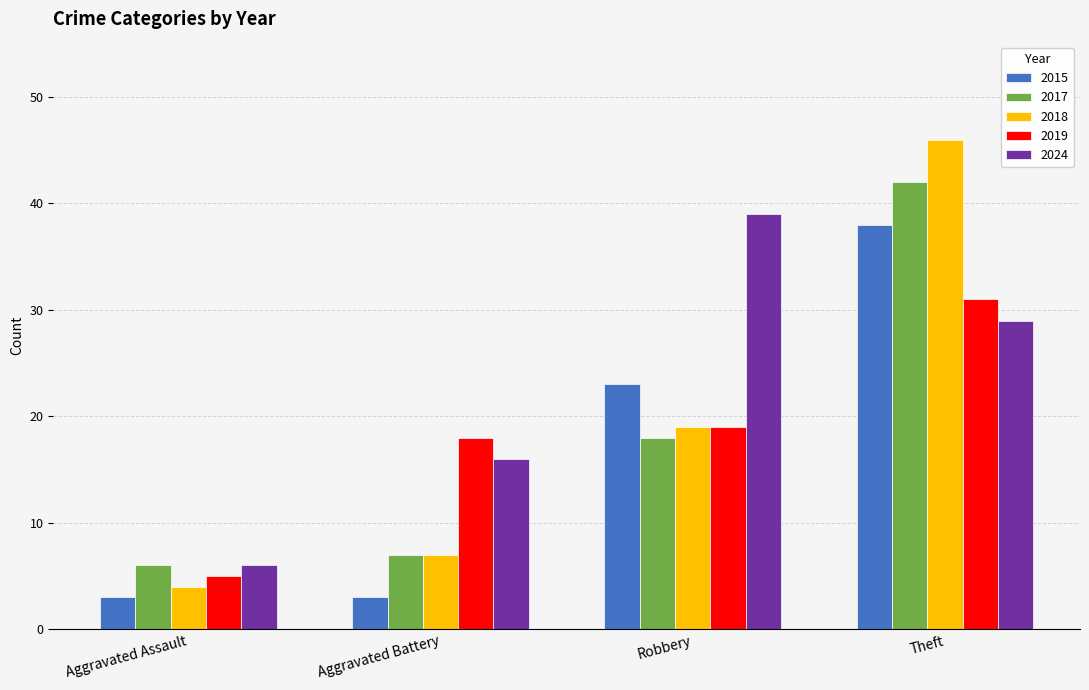

How many distinct data groups are displayed?

5